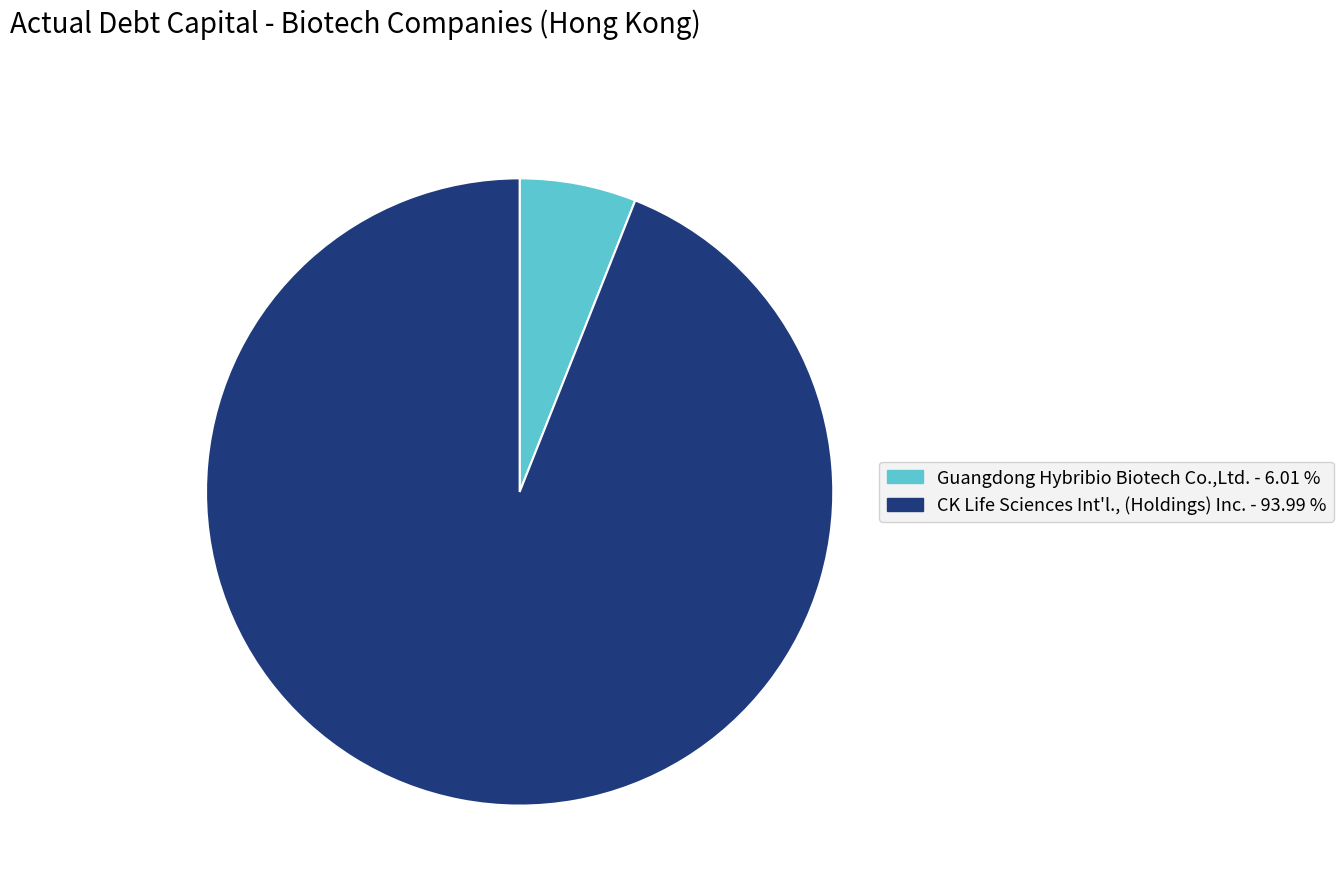

Between Guangdong Hybribio Biotech Co.,Ltd. and CK Life Sciences Int'l., (Holdings) Inc., which is larger?

CK Life Sciences Int'l., (Holdings) Inc.